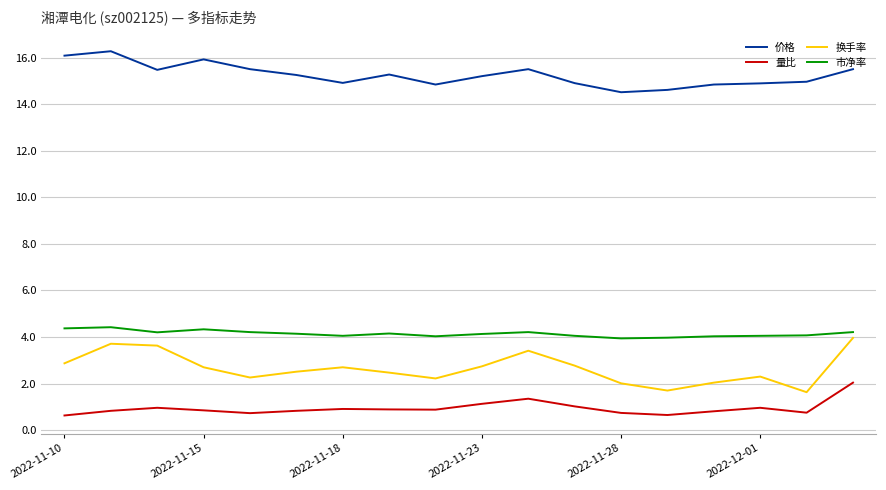

What is the maximum value shown in the chart?

16.3